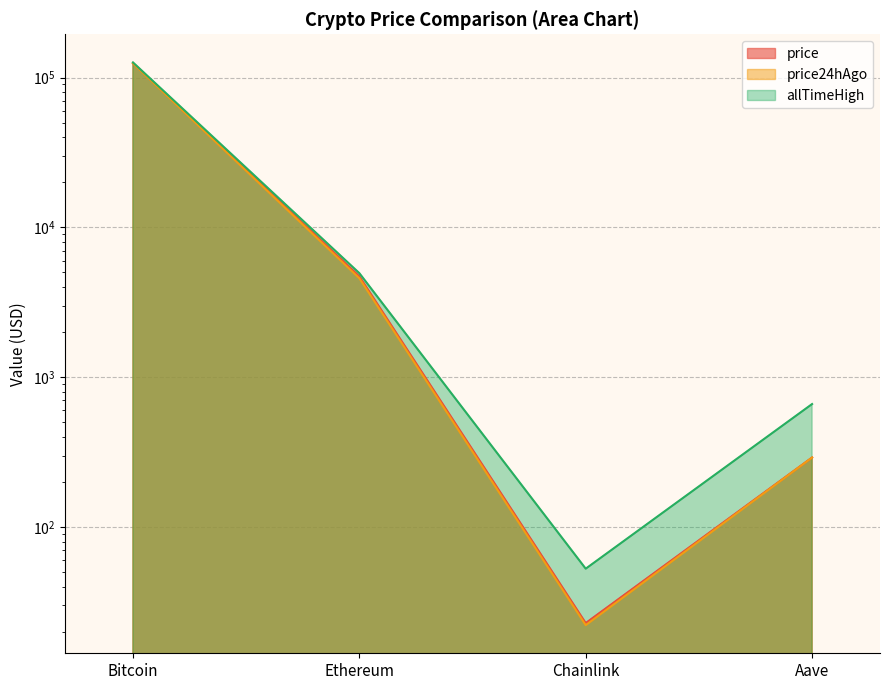

Reading right to left, extract all data points from this chart.

price: Aave=290.9	Chainlink=22.9	Ethereum=4706.9	Bitcoin=124505.0
price24hAgo: Aave=290.8	Chainlink=22.1	Ethereum=4572.6	Bitcoin=124254.0
allTimeHigh: Aave=661.7	Chainlink=52.7	Ethereum=4946.1	Bitcoin=126080.0